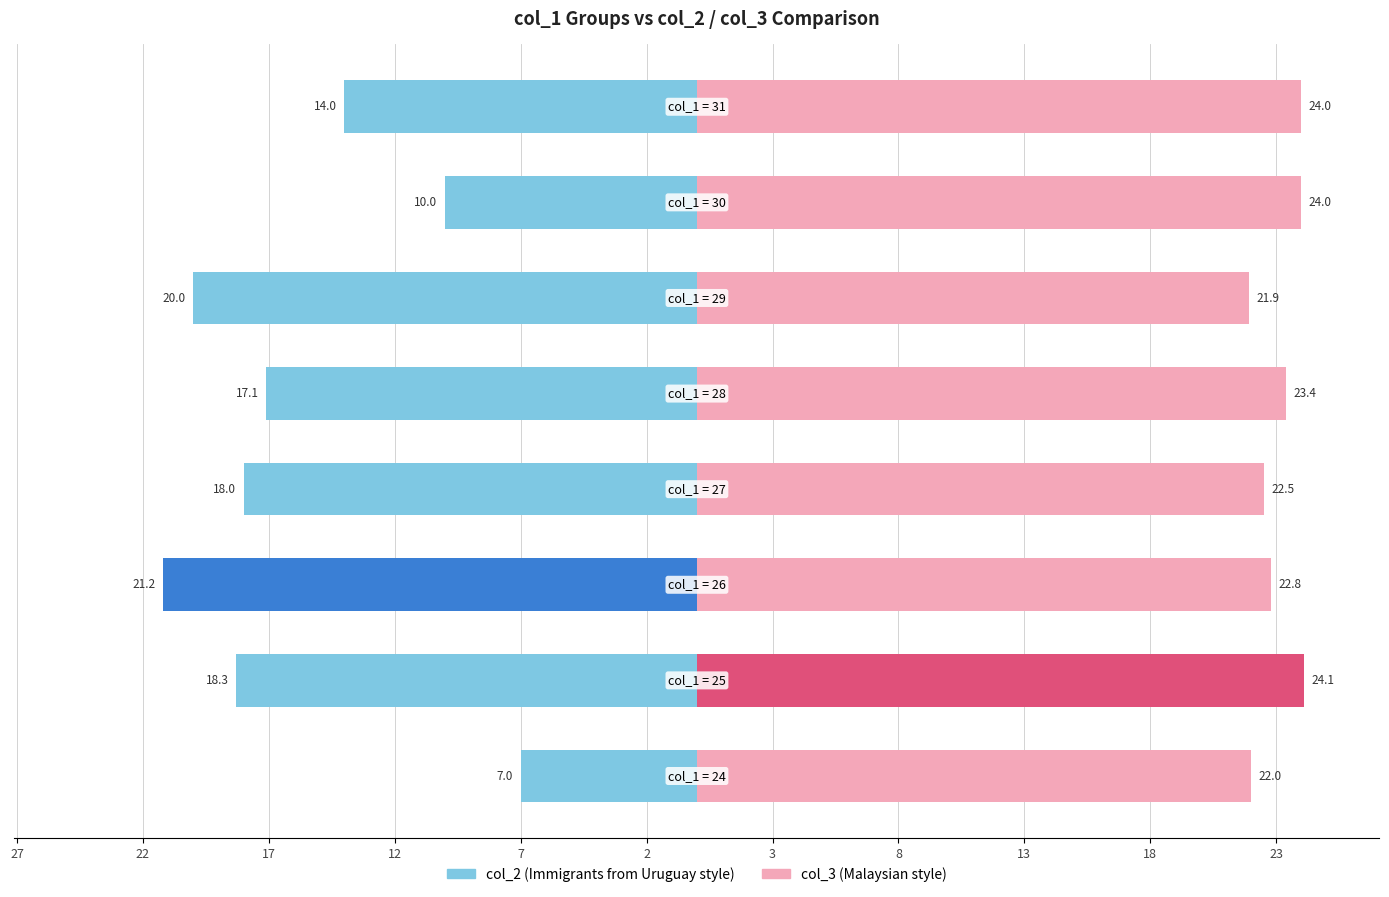

What is the difference between the maximum and minimum values in the col_3 (mean per col_1 group) series?

2.2